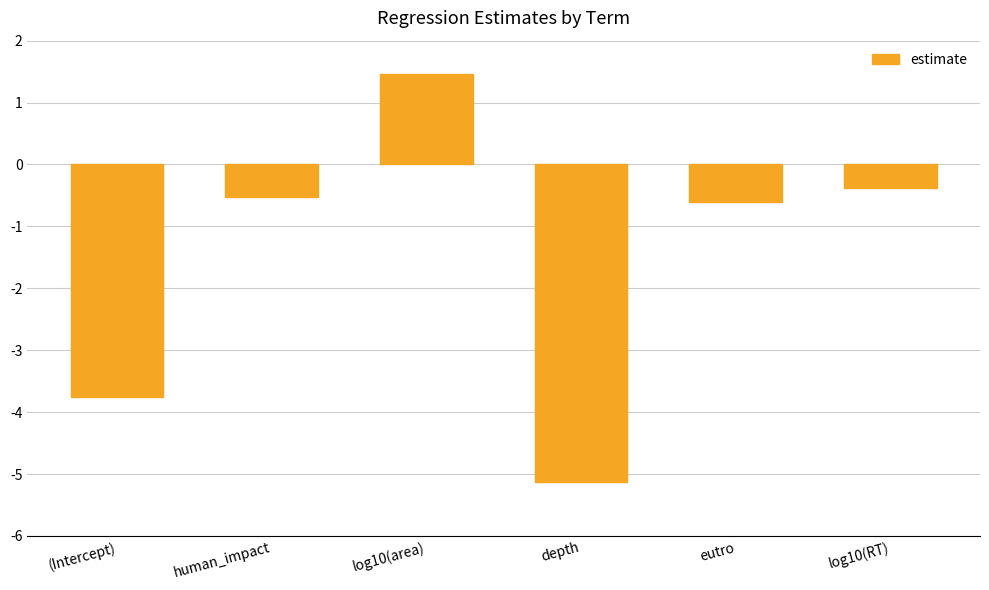

What is the average value?

-1.5